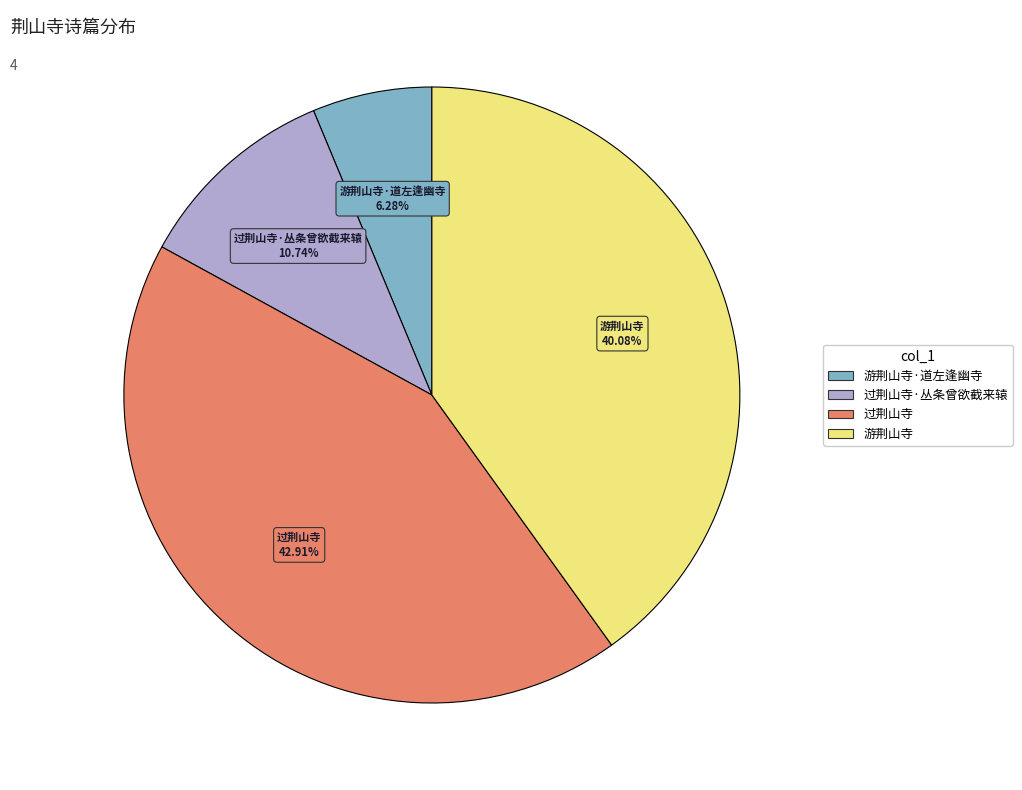

Is there a majority slice in this chart?

No